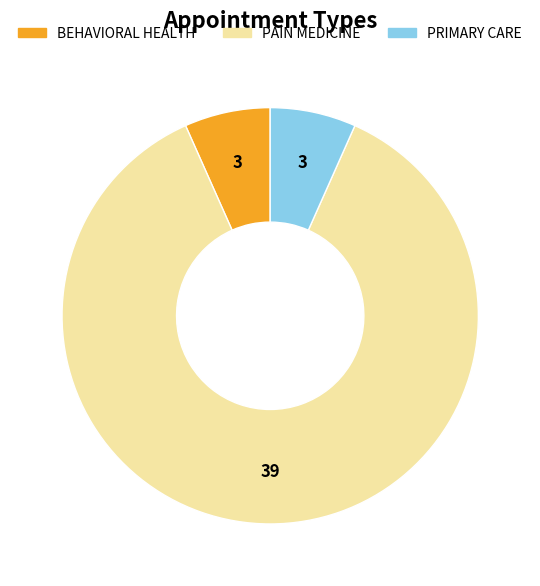

What is the majority slice?

PAIN MEDICINE